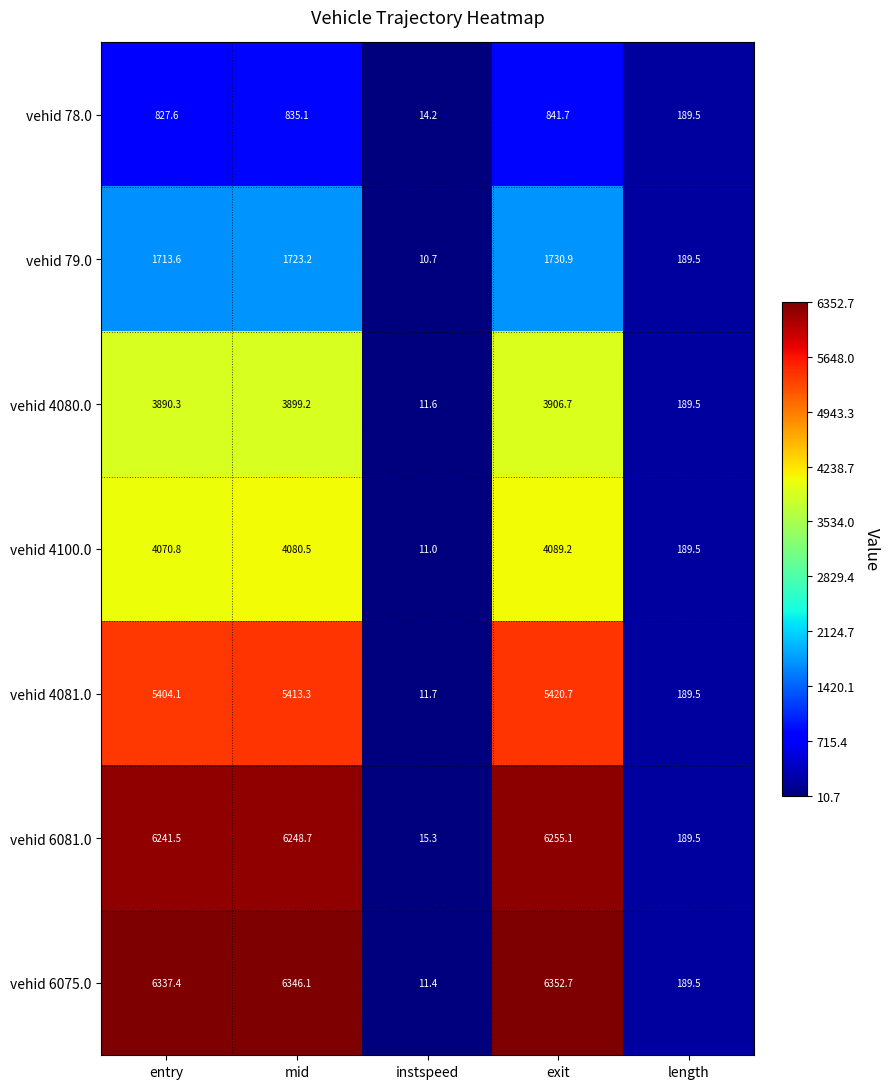

The value of vehid 4081.0 at entry is 5404.1. True or false?

True